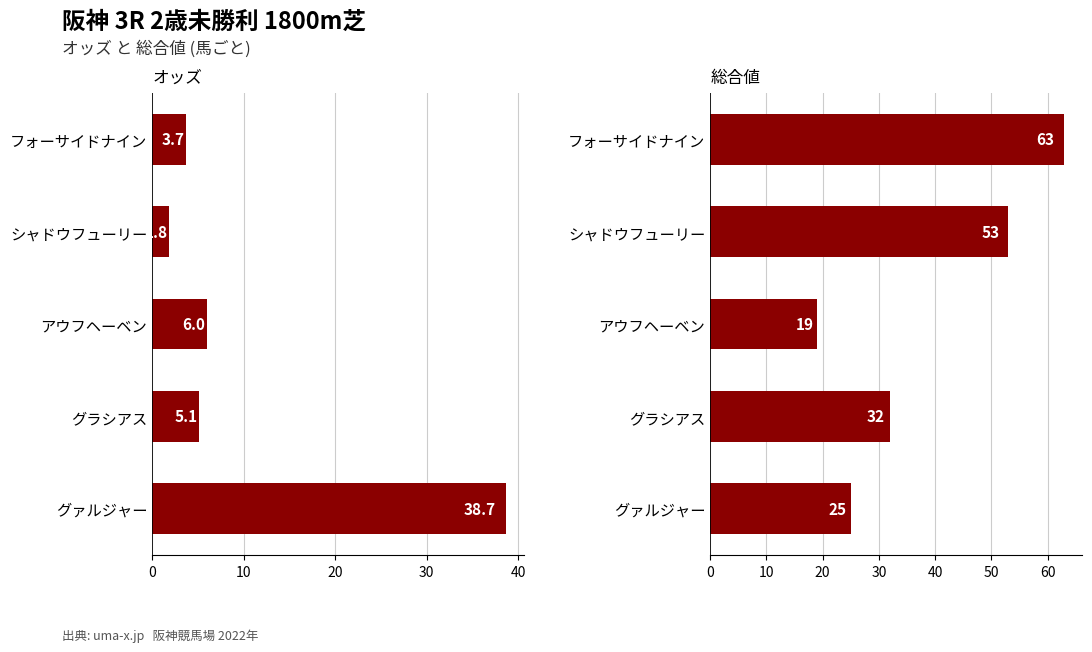

Which series has the largest total across all categories?

総合値